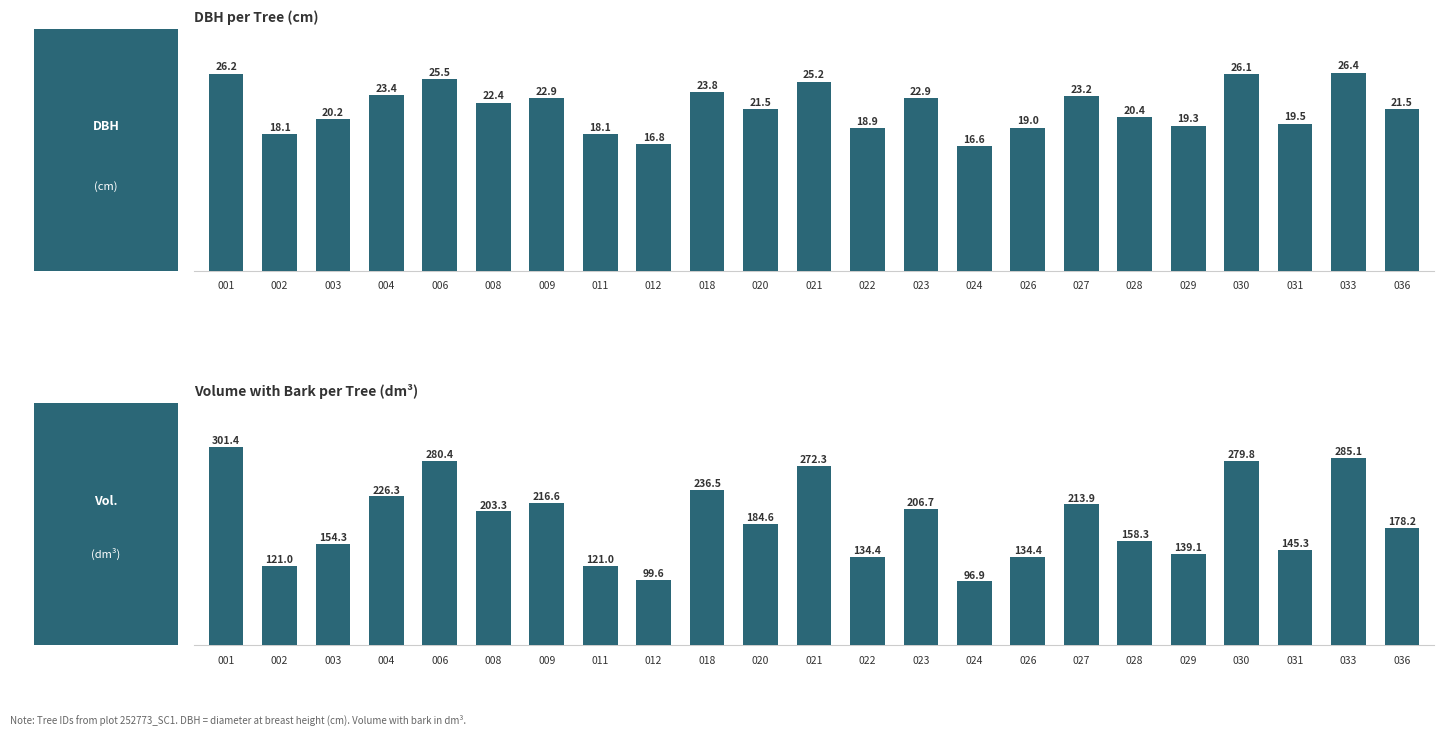

Which series has the largest range (max minus min)?

v_con_corteza